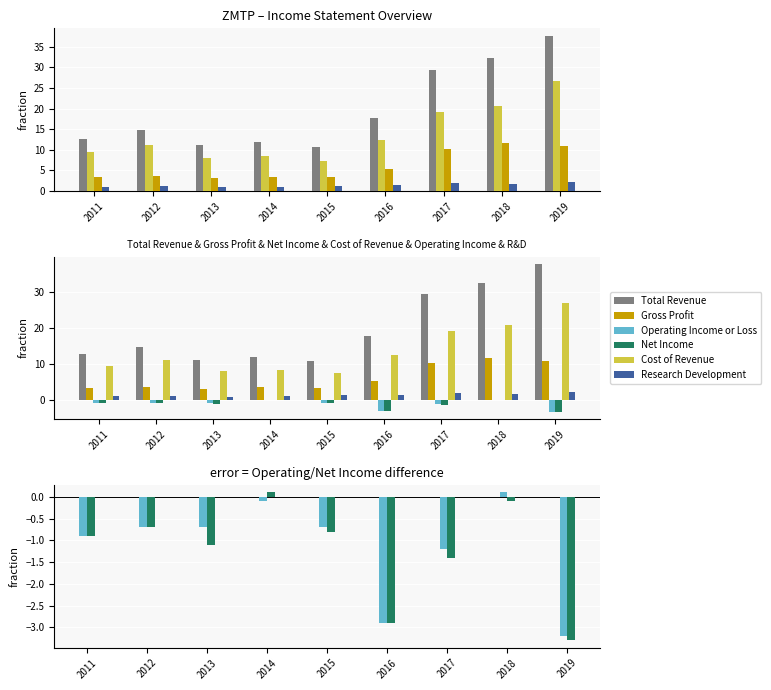

At which category is the sum across all series the highest?

2019